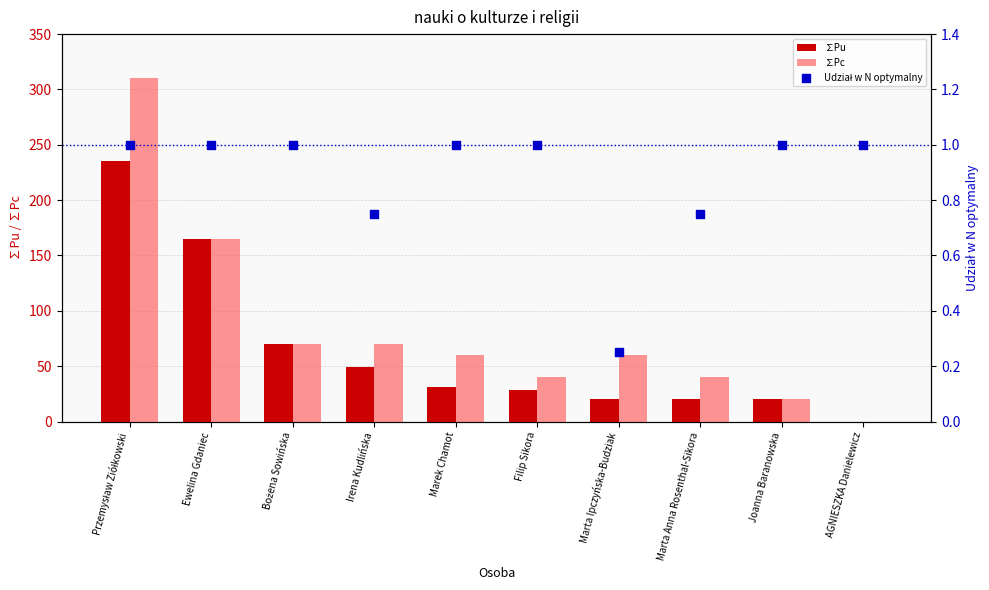

What are all the series names shown in the legend?

∑Pu, ∑Pc, Udział w N optymalny